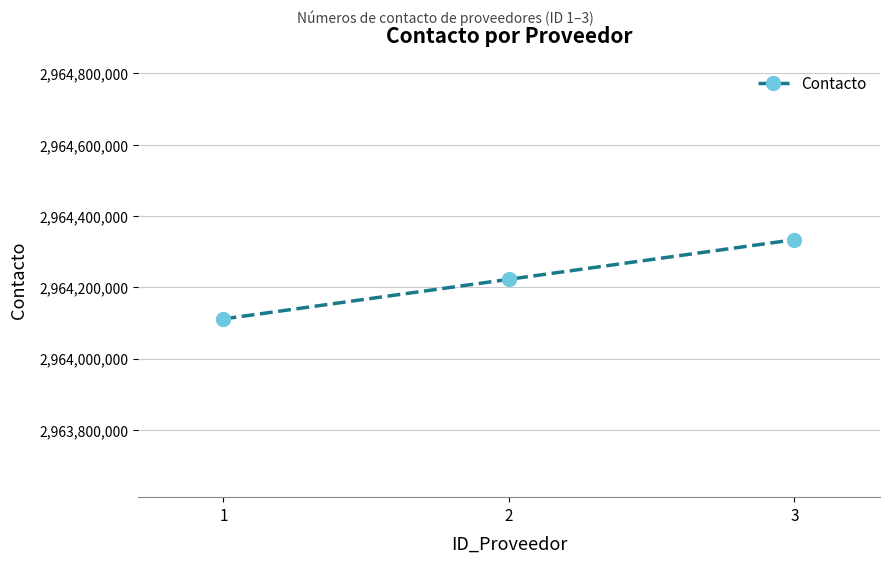

What is the value of the 2nd point from the left?

2964222222